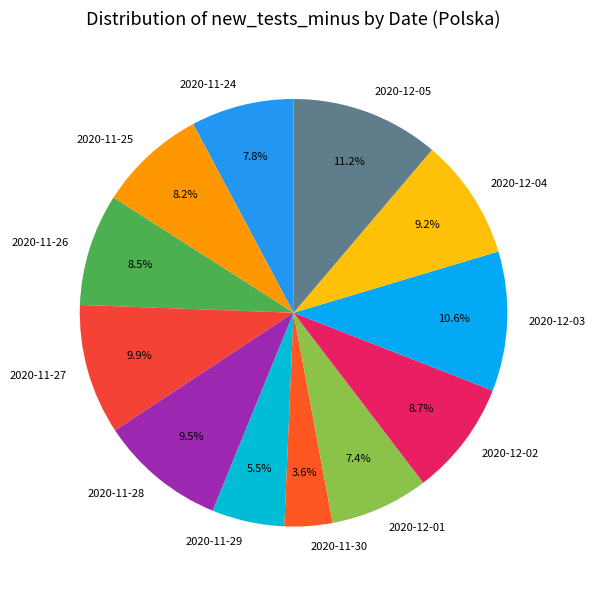

How many slices are in this pie chart?

12